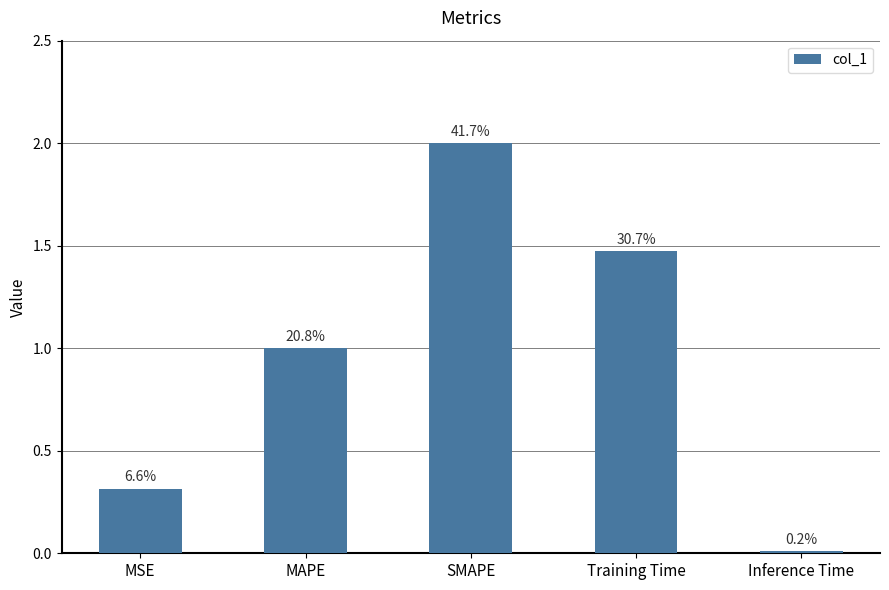

At which label does the data first exceed 1?

MAPE